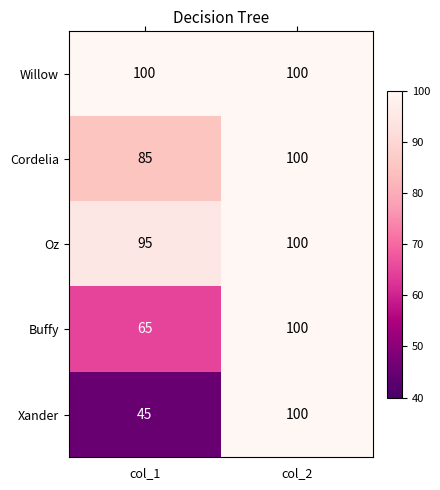

What is the difference between the Xander values at col_2 and col_1?

55